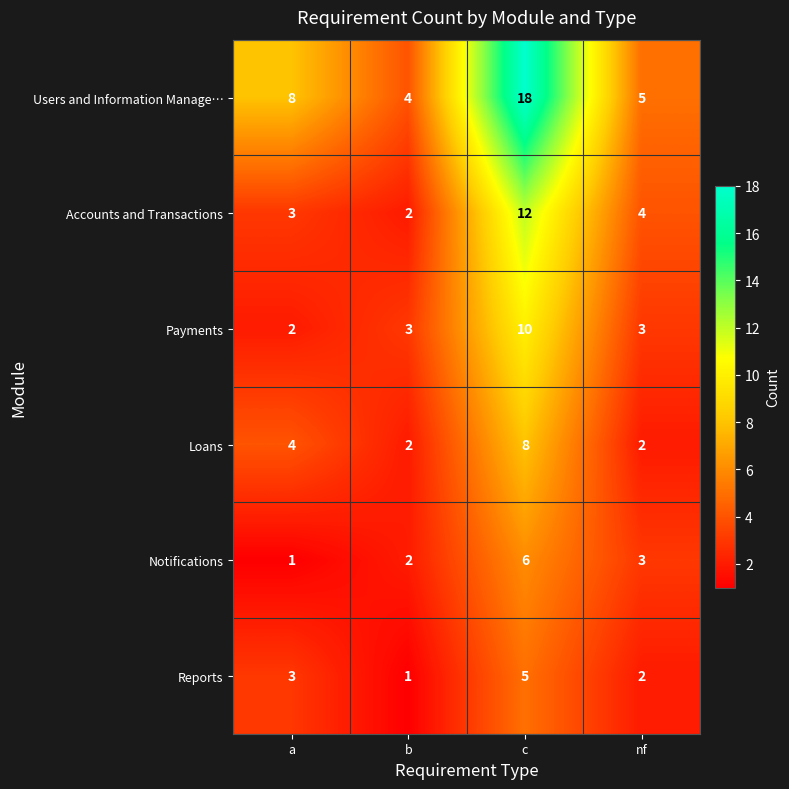

What is the difference between the highest and lowest values at a?

7